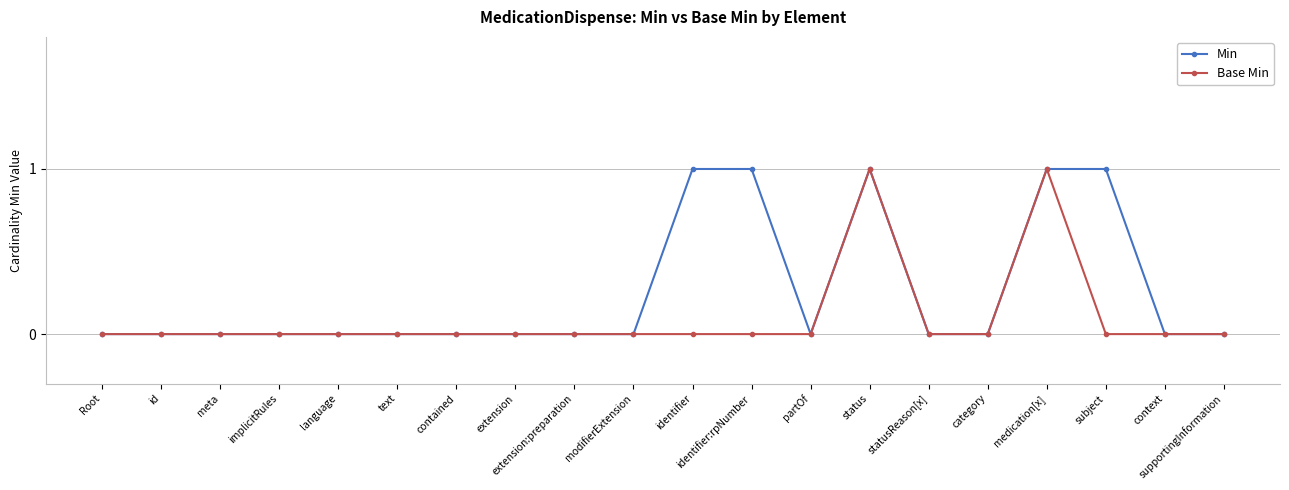

True or false: Min has more than 0 interior local peaks.

True